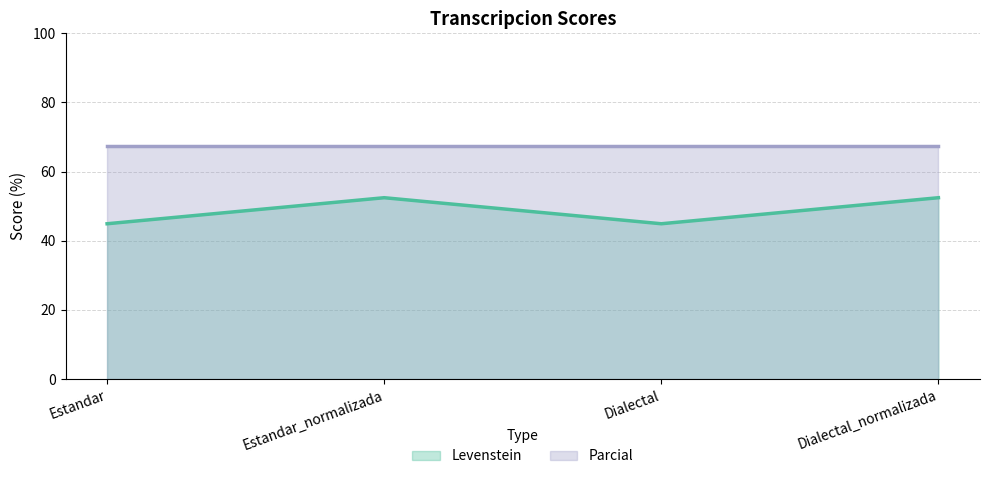

Reading left to right, transcribe all the data shown in this chart.

Levenstein: 44.9	52.5	44.9	52.5
Parcial: 67.4	67.4	67.4	67.4